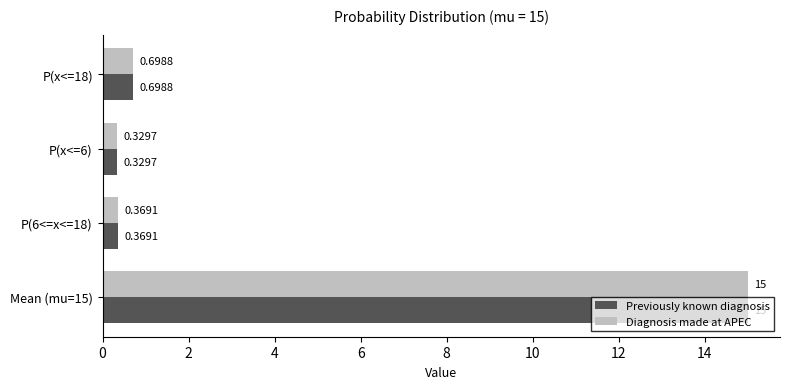

Is the value of Diagnosis made at APEC at P(x<=6) greater than the value of Previously known diagnosis at P(6<=x<=18)?

No